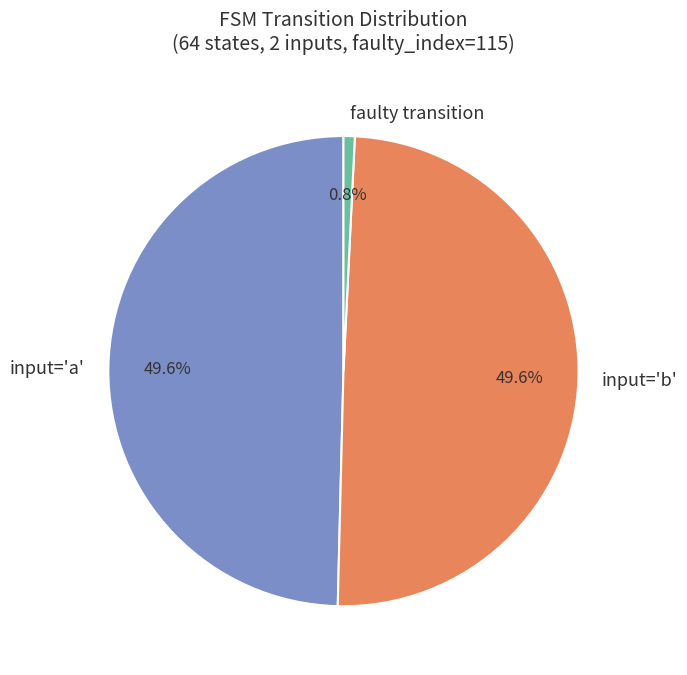

Which slice is the smallest?

faulty transition